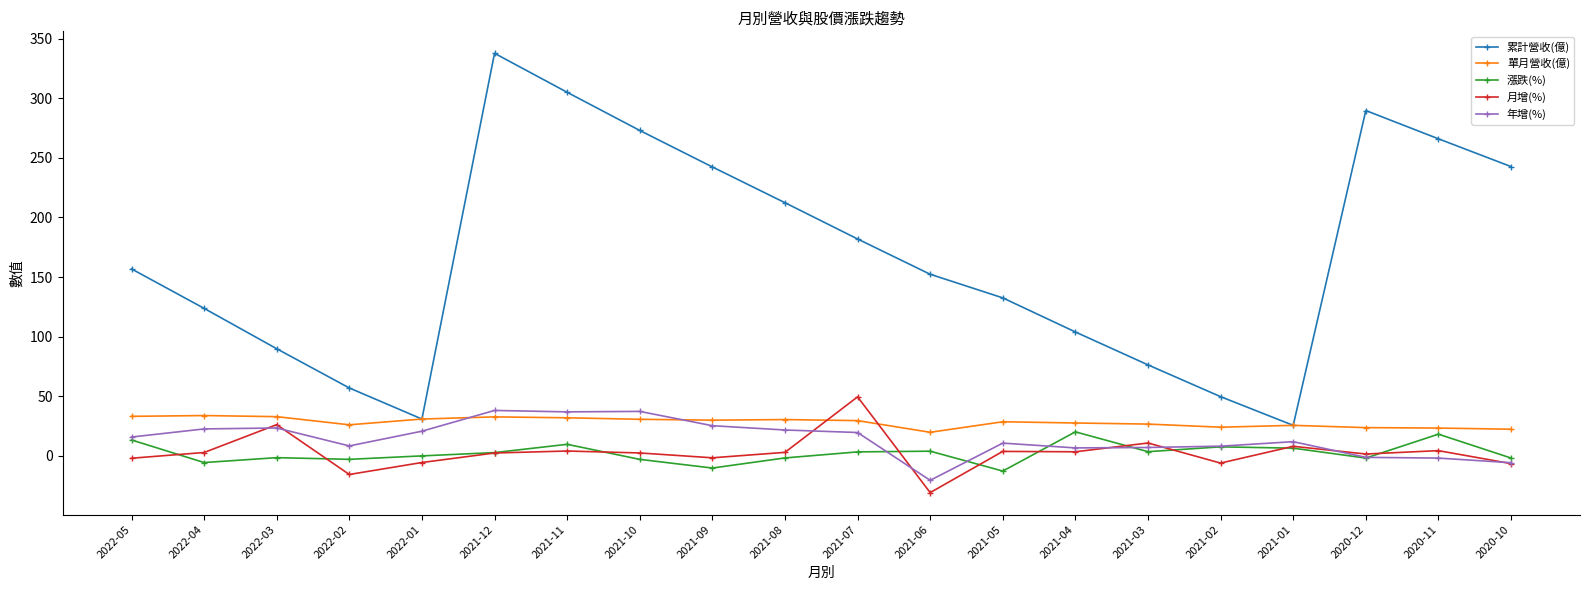

True or false: 年增(%) has a value of 8.5 at 2021-11.

False